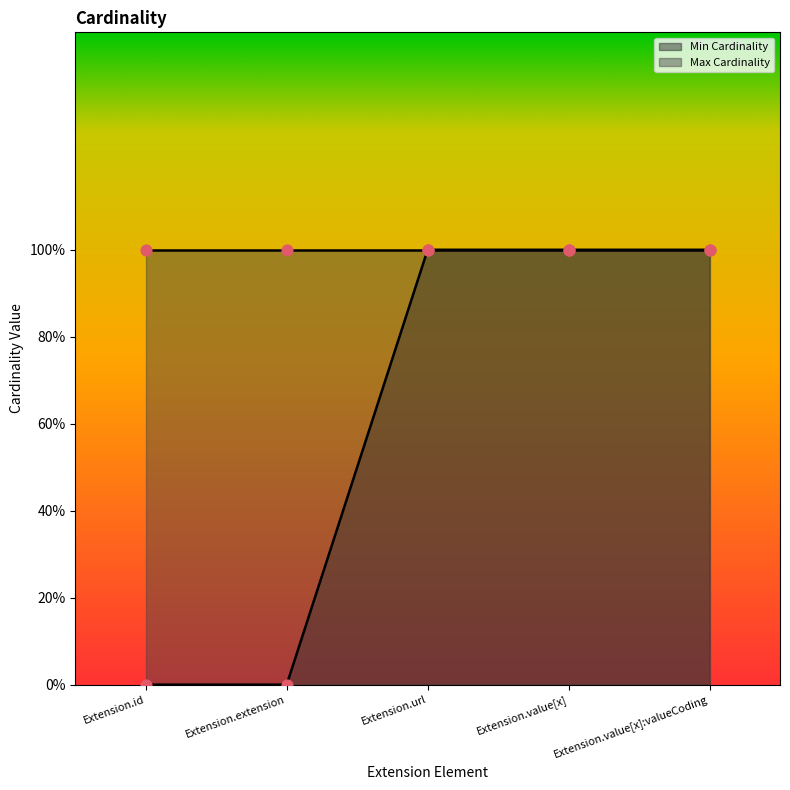

Which has a higher value, Extension.value[x] or Extension.url?

Extension.value[x]